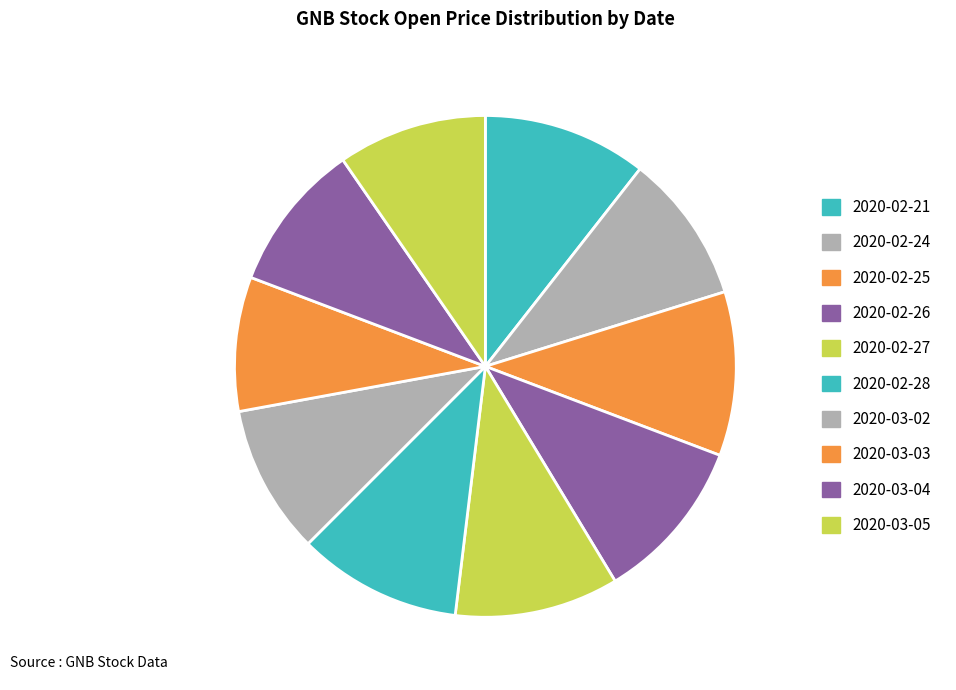

How many segments does this pie chart have?

10